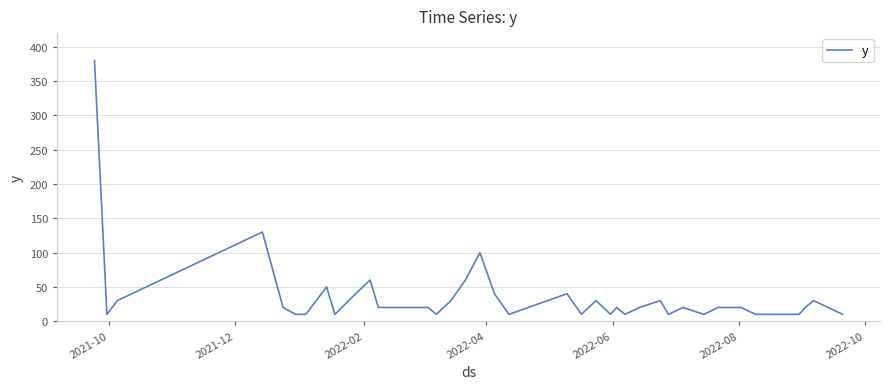

What is the smallest value displayed?

10